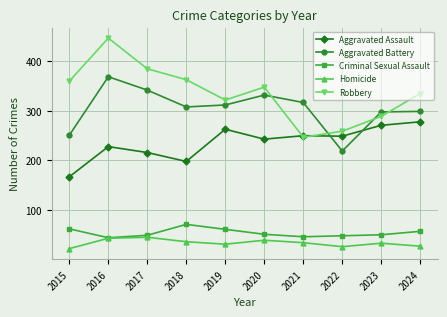

True or false: Robbery has a value of 247 at 2021.

True